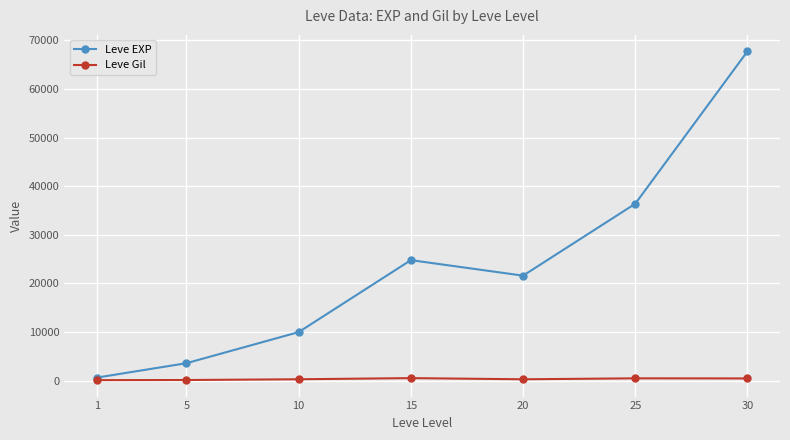

Which series has the largest total across all categories?

Leve EXP